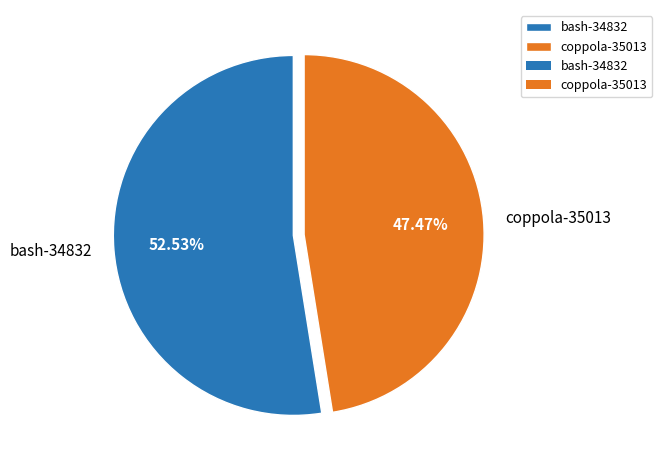

How many segments does this pie chart have?

2